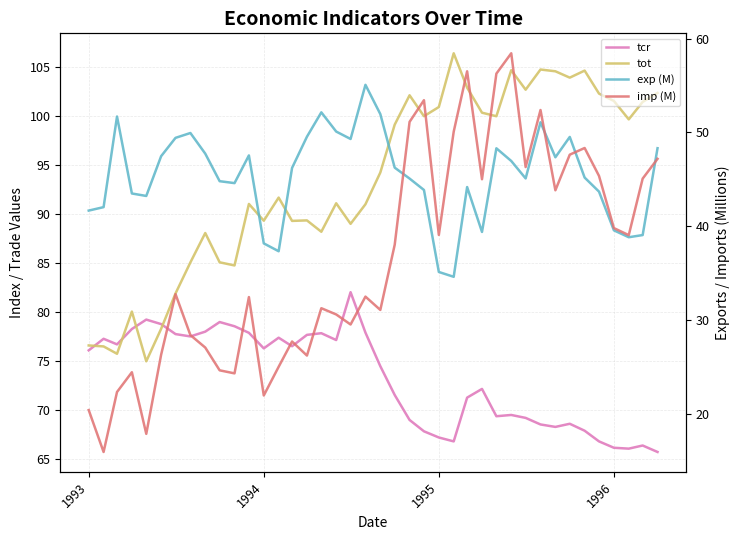

What is the value of the exp (M) point at the 11th from the left?

44.6